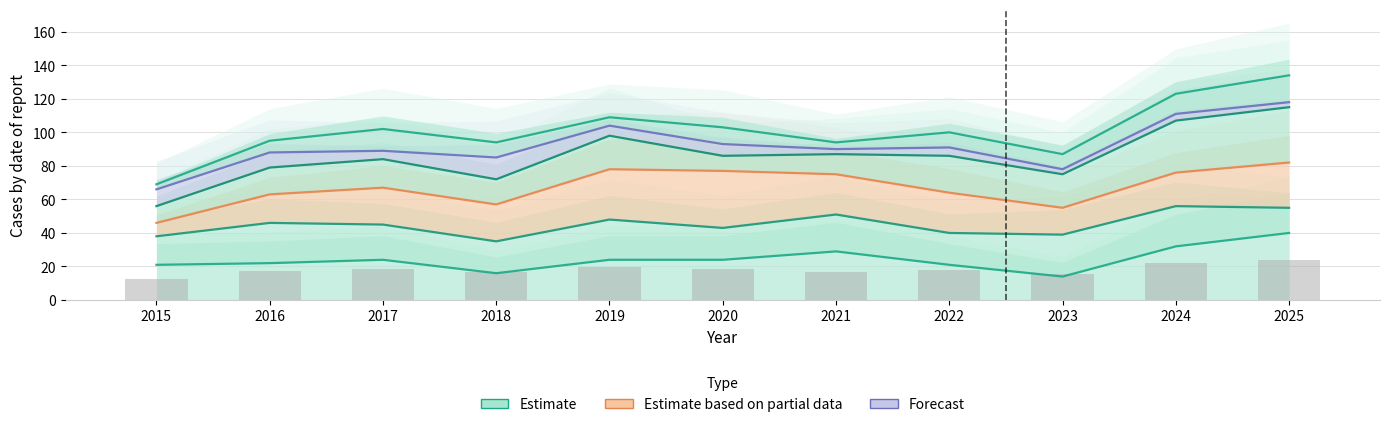

At which category is the sum across all series the highest?

2025